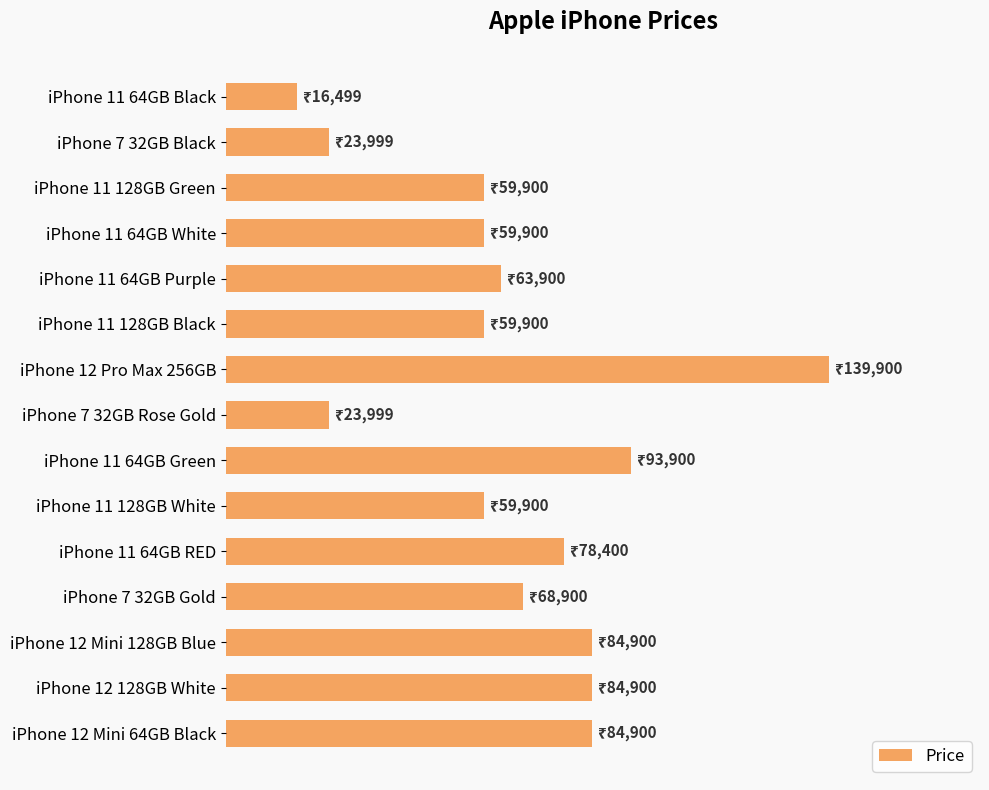

How many values exceed 63900?

7